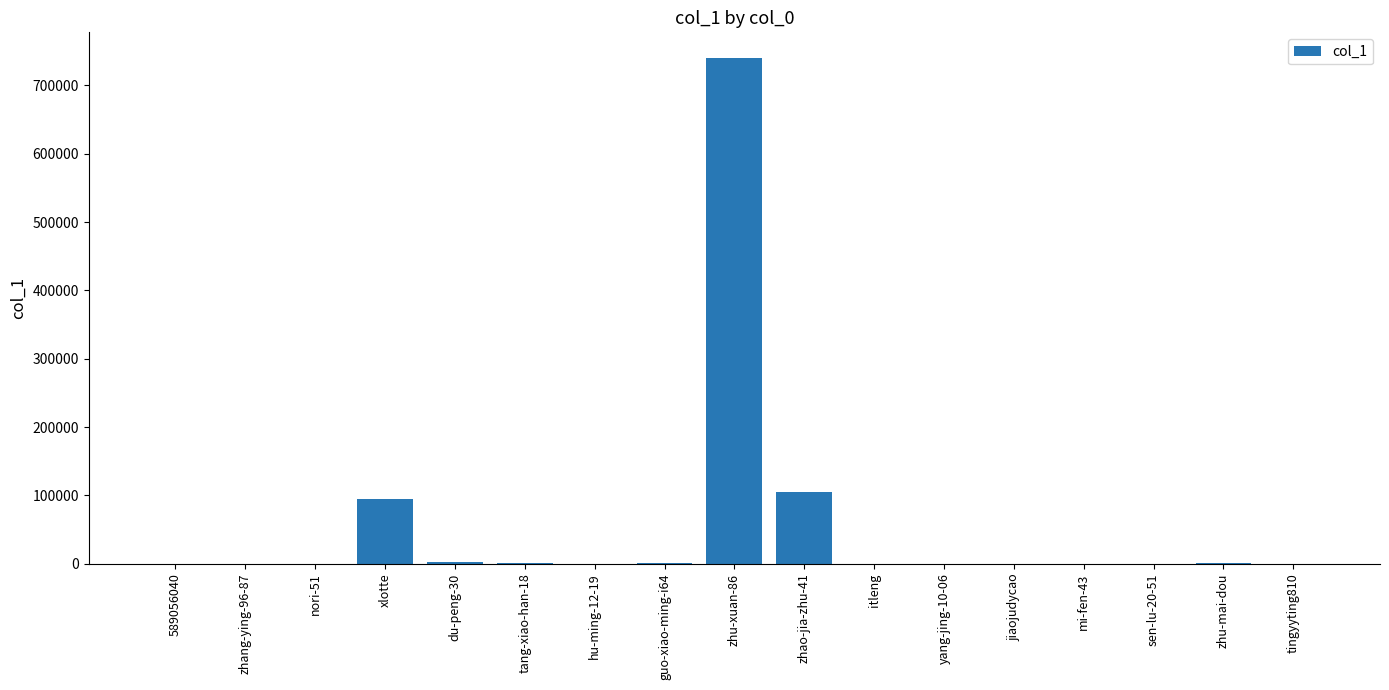

Count the number of data series in this chart.

1